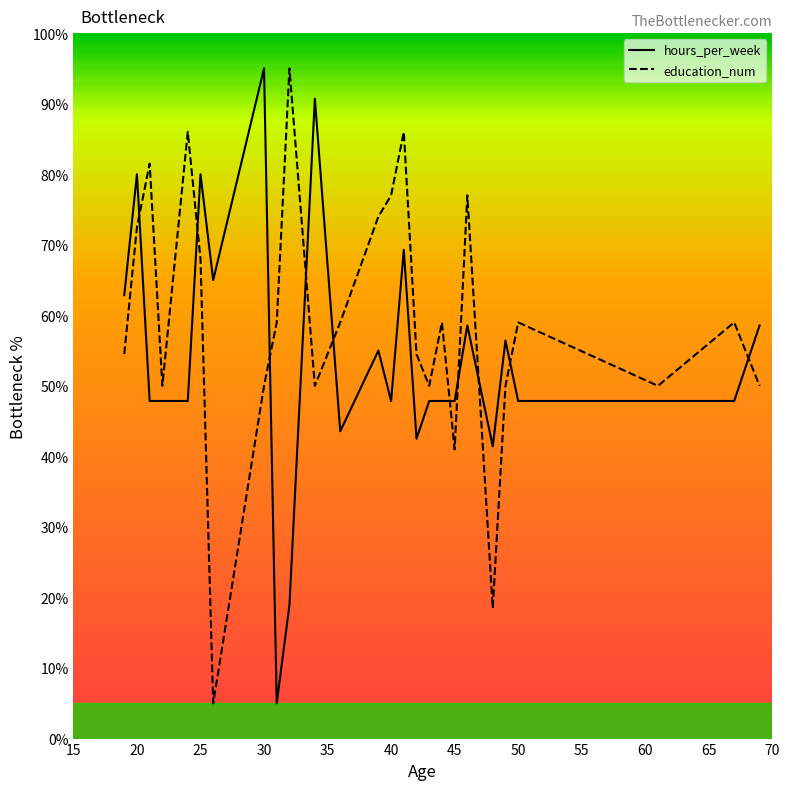

What is the difference between the maximum and minimum values in the education_num series?

90.0